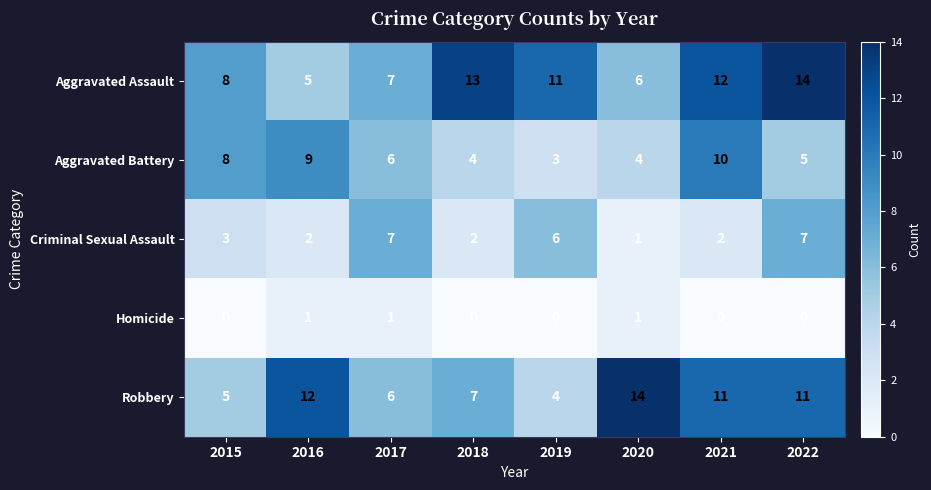

What is the greatest value displayed?

14